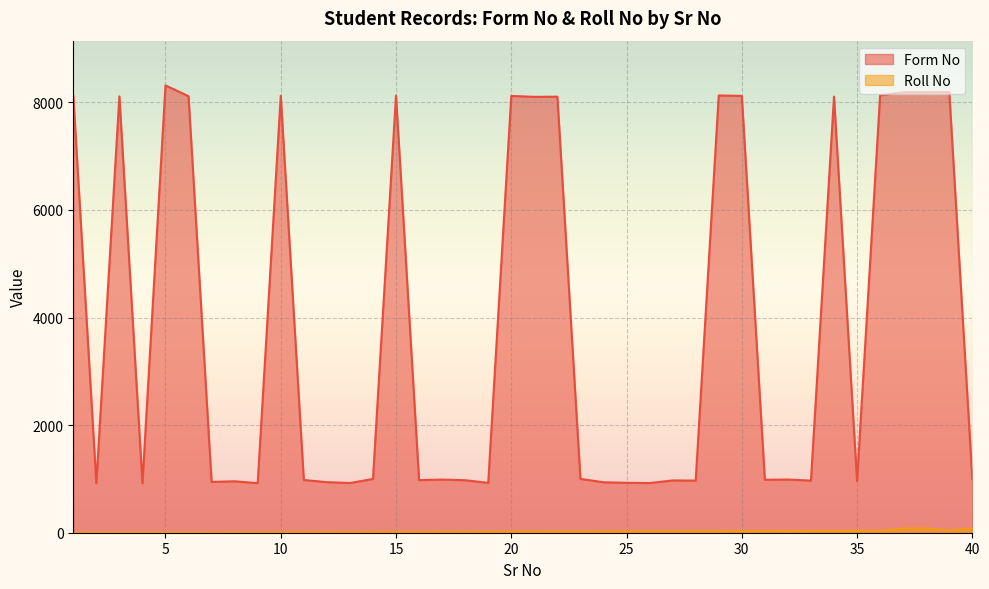

What is the lowest value of the Roll No series?

1